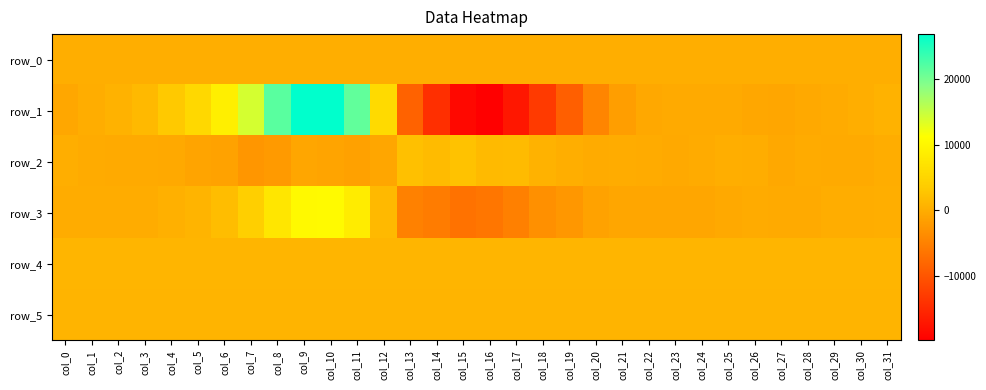

What value does the row_2 series have at col_31?

-18.0